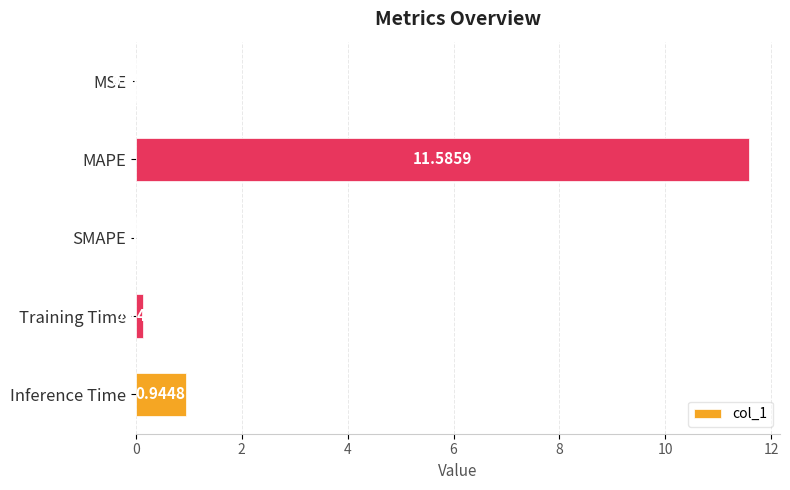

Where is the data nearest to the value 5?

Inference Time